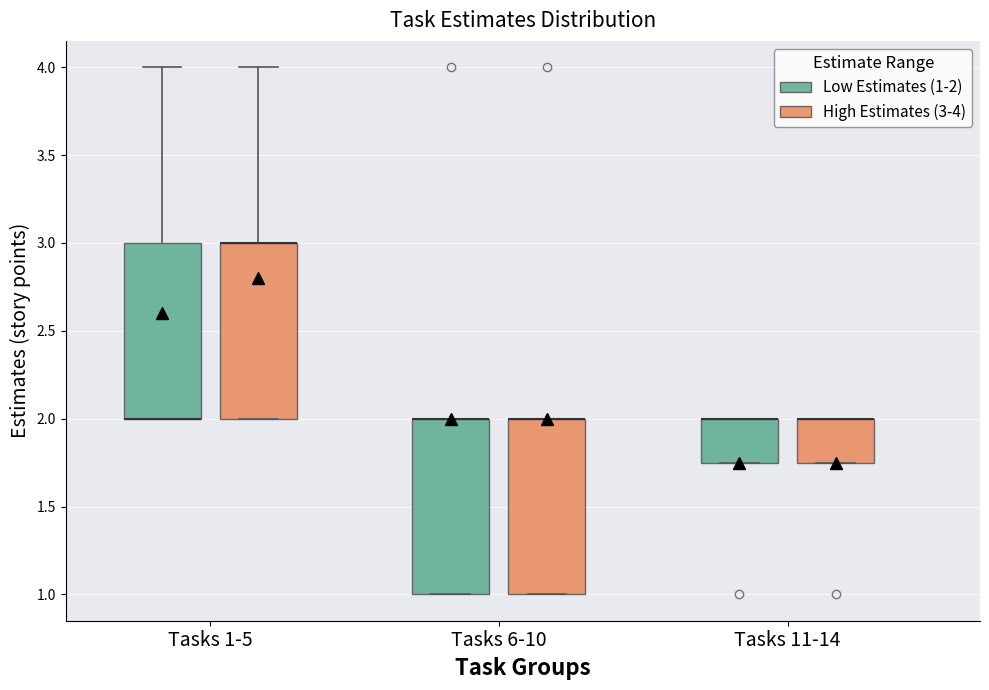

Where does the upper whisker of the box for Tasks 1-5 (Low Estimates (1-2)) end on the y-axis? The values are not printed on the chart, so give them approximately, as read against the axis.

4.00